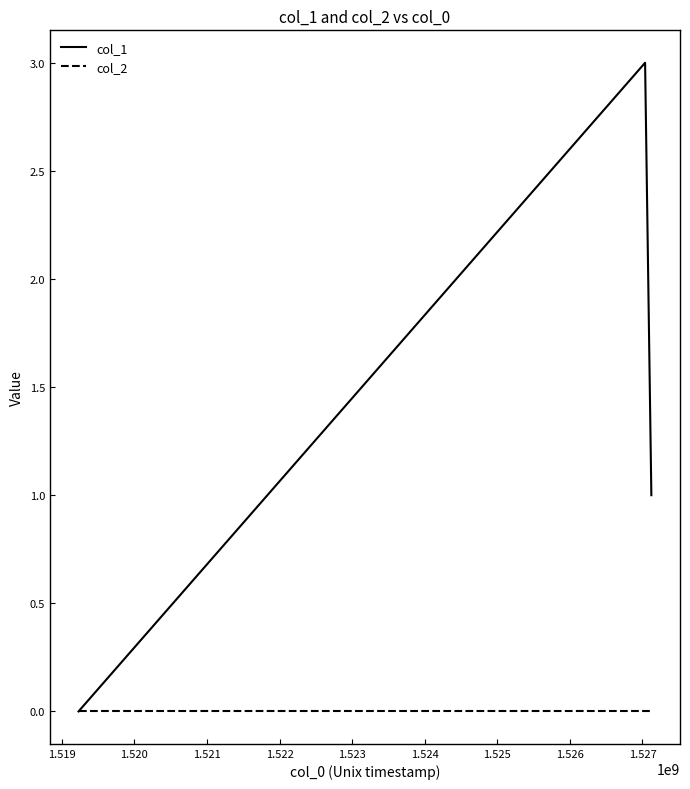

Which series has the widest spread of values?

col_1